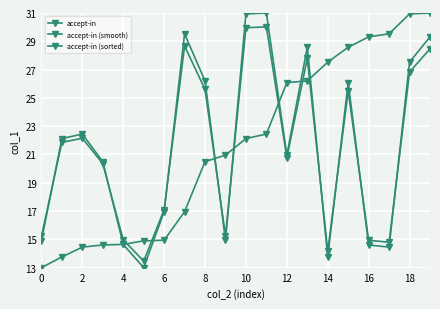

Rank the series by their maximum value, from lowest to highest.

accept-in (smooth), accept-in, accept-in (sorted)